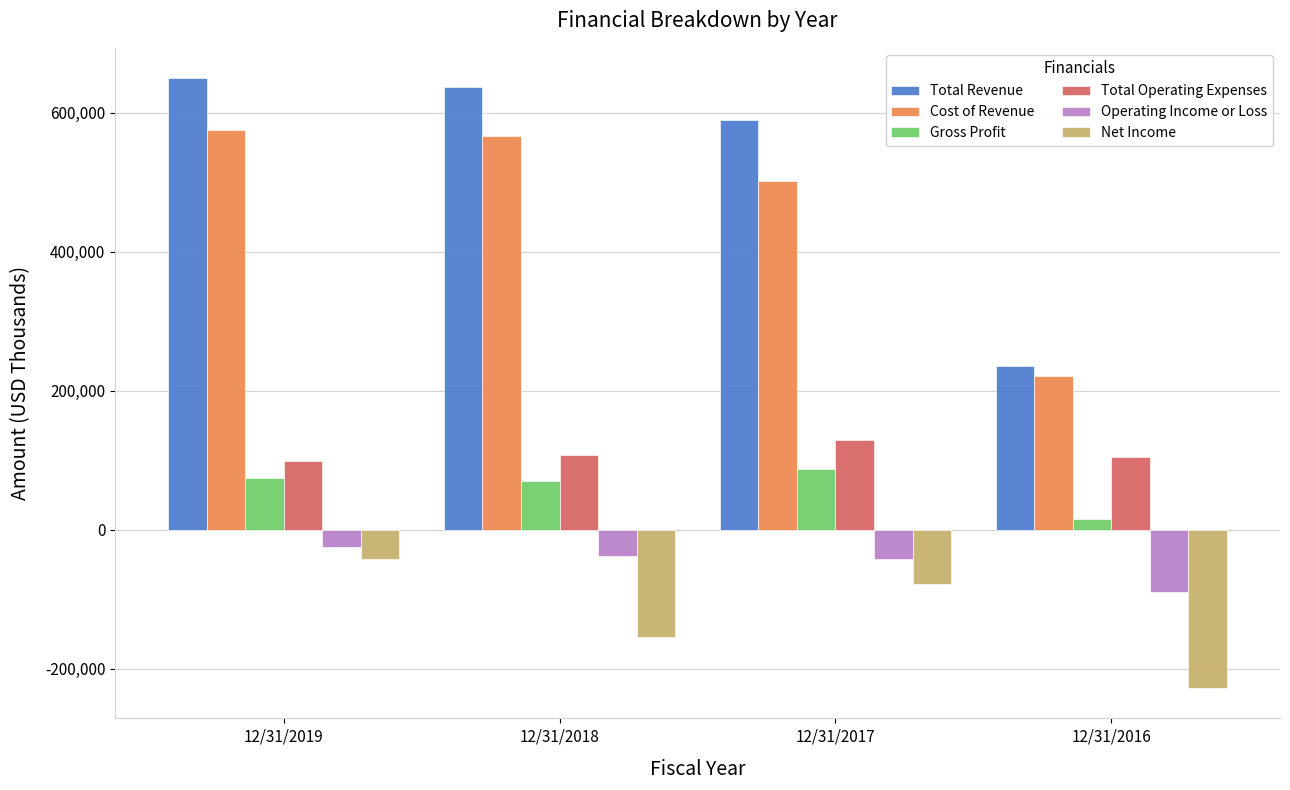

The value of Cost of Revenue at 12/31/2018 is 567137. True or false?

True